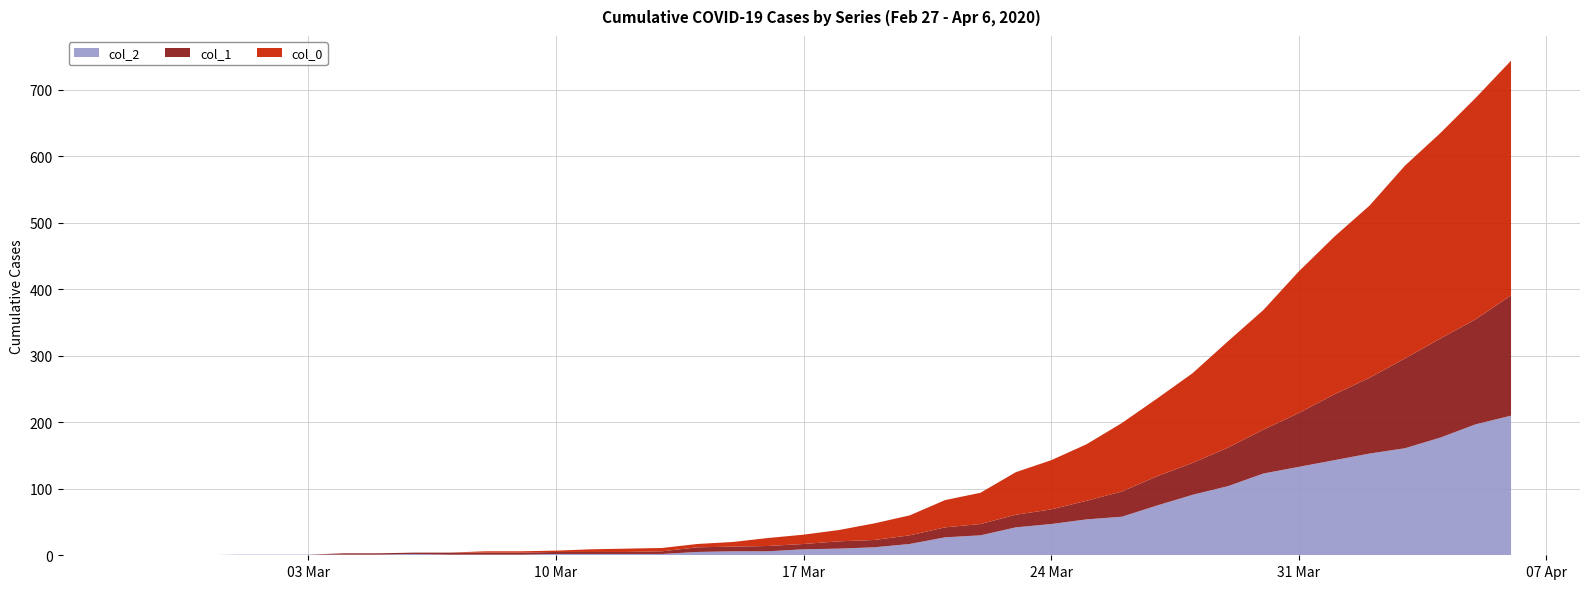

Reading left to right, what are all the values shown in this chart?

col_2: 0	0	0	1	1	1	1	1	2	1	1	1	2	2	2	2	5	6	6	9	10	12	17	27	30	42	47	54	58	75	91	104	123	133	143	153	161	177	197	210
col_1: 0	0	0	0	0	0	2	2	2	3	3	3	3	3	3	4	7	7	8	8	11	11	13	15	17	19	22	28	38	44	48	58	66	81	99	114	135	149	158	181
col_0: 0	0	0	0	0	0	0	0	0	0	2	2	2	4	5	5	5	7	12	14	17	25	30	41	47	64	74	85	103	117	135	160	180	213	237	259	290	309	333	353